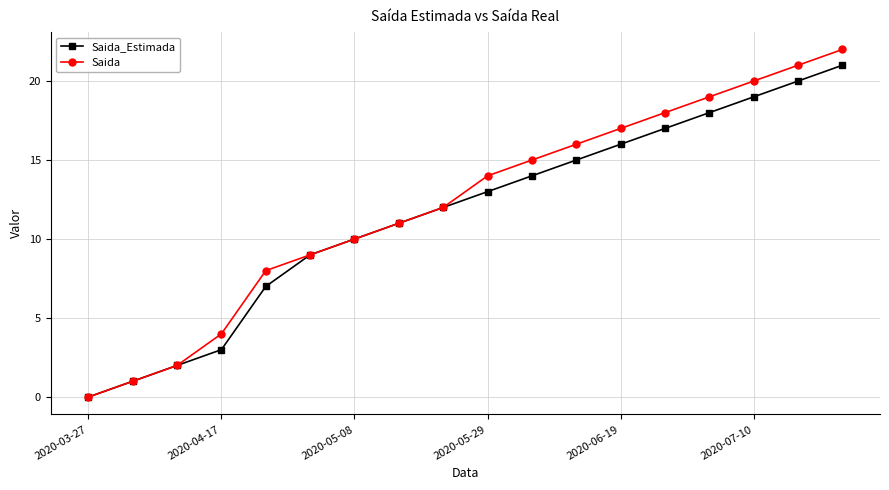

True or false: Saida has more than 2 points higher than both neighbors.

False